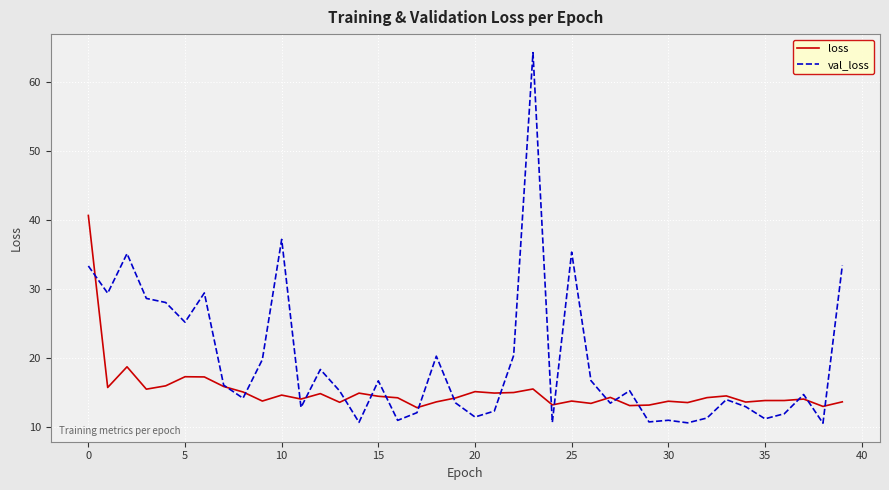

Which series has the largest range (max minus min)?

val_loss